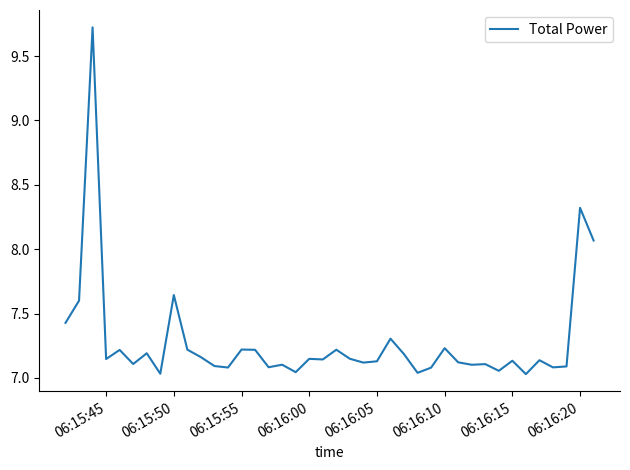

How many lines are shown in the chart?

1